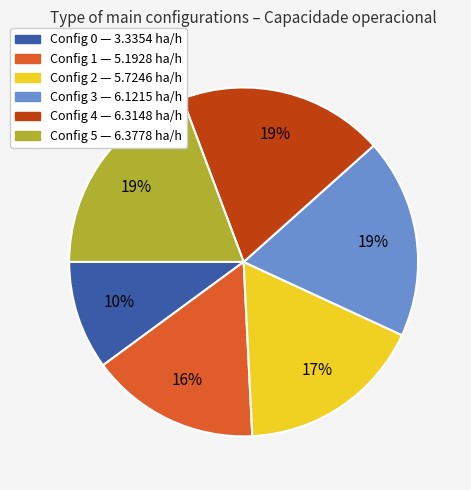

Count the number of slices in the pie.

6